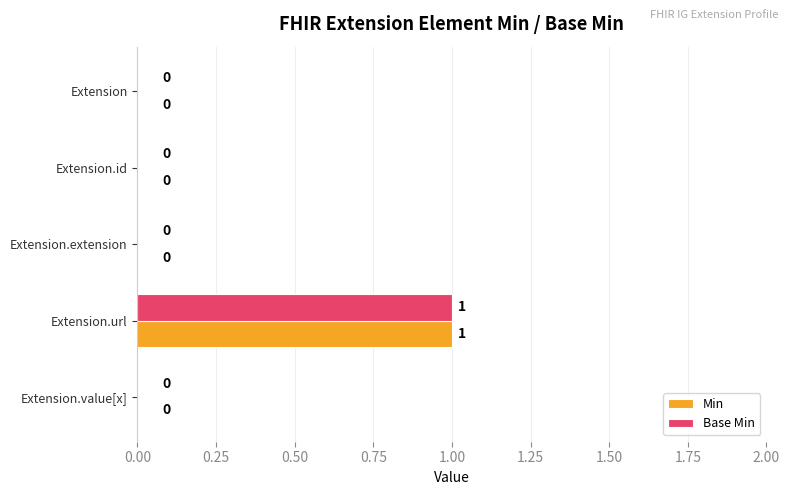

True or false: Min has a value of 0 at Extension.extension.

True